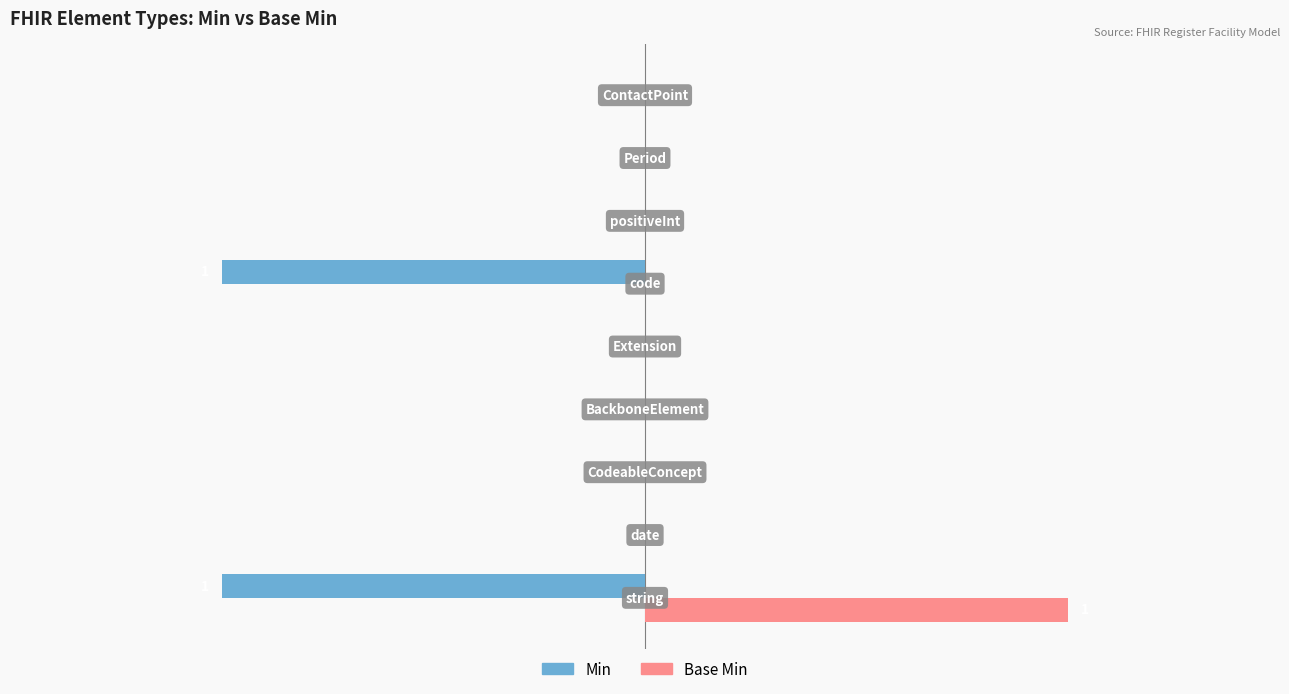

What are all the series names shown in the legend?

Min, Base Min